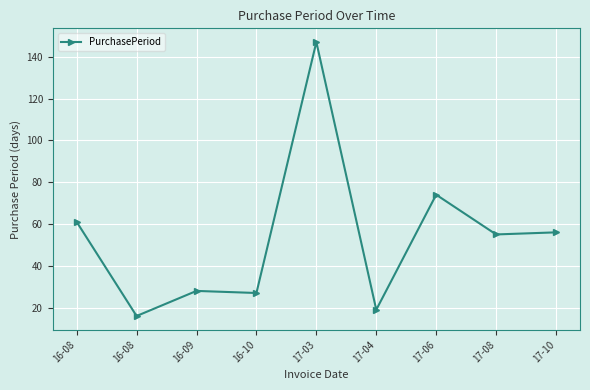

List the labels in order of value, smallest first.

16-08, 17-04, 16-10, 16-09, 17-08, 17-10, 16-08, 17-06, 17-03